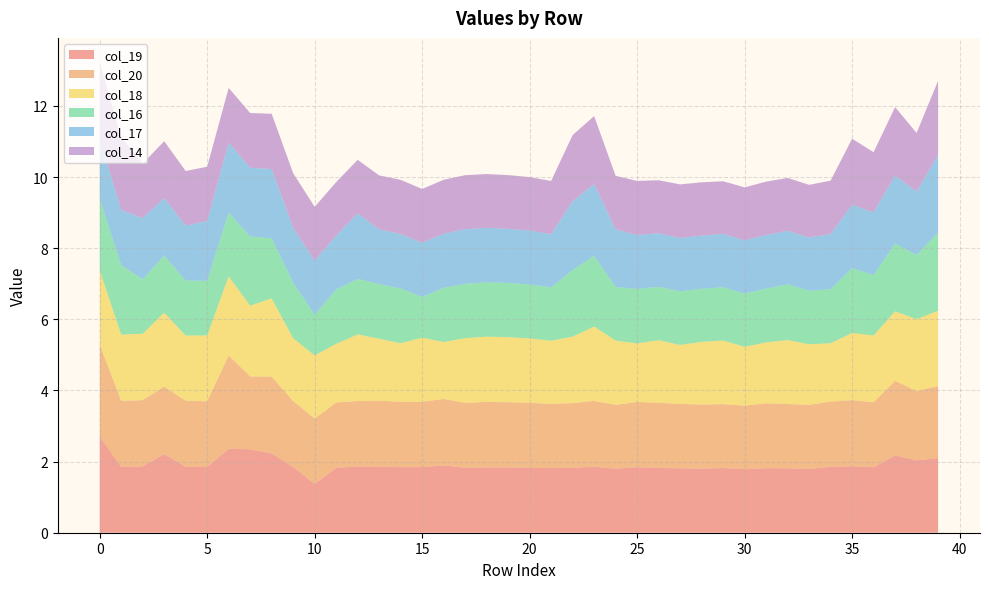

Reading left to right, transcribe all the data shown in this chart.

col_19: 0=2.7	1=1.9	2=1.9	3=2.2	4=1.9	5=1.8	6=2.4	7=2.3	8=2.2	9=1.8	10=1.4	11=1.8	12=1.9	13=1.9	14=1.8	15=1.8	16=1.9	17=1.8	18=1.8	19=1.8	20=1.8	21=1.8	22=1.8	23=1.9	24=1.8	25=1.8	26=1.8	27=1.8	28=1.8	29=1.8	30=1.8	31=1.8	32=1.8	33=1.8	34=1.9	35=1.9	36=1.8	37=2.2	38=2.0	39=2.1
col_20: 0=2.6	1=1.9	2=1.9	3=1.9	4=1.9	5=1.8	6=2.6	7=2.0	8=2.2	9=1.9	10=1.8	11=1.8	12=1.8	13=1.9	14=1.8	15=1.8	16=1.9	17=1.8	18=1.8	19=1.8	20=1.8	21=1.8	22=1.8	23=1.8	24=1.8	25=1.8	26=1.8	27=1.8	28=1.8	29=1.8	30=1.8	31=1.8	32=1.8	33=1.8	34=1.8	35=1.9	36=1.8	37=2.1	38=1.9	39=2.0
col_18: 0=2.1	1=1.9	2=1.9	3=2.1	4=1.8	5=1.9	6=2.2	7=2.0	8=2.2	9=1.8	10=1.8	11=1.6	12=1.9	13=1.7	14=1.6	15=1.8	16=1.6	17=1.8	18=1.8	19=1.8	20=1.8	21=1.8	22=1.9	23=2.1	24=1.8	25=1.6	26=1.8	27=1.7	28=1.8	29=1.8	30=1.7	31=1.7	32=1.8	33=1.7	34=1.6	35=1.9	36=1.9	37=1.9	38=2.0	39=2.1
col_16: 0=2.0	1=2.0	2=1.5	3=1.6	4=1.5	5=1.5	6=1.8	7=1.9	8=1.7	9=1.6	10=1.1	11=1.5	12=1.6	13=1.5	14=1.5	15=1.1	16=1.5	17=1.5	18=1.5	19=1.5	20=1.5	21=1.5	22=1.9	23=2.0	24=1.5	25=1.5	26=1.5	27=1.5	28=1.5	29=1.5	30=1.5	31=1.5	32=1.6	33=1.5	34=1.5	35=1.8	36=1.7	37=1.9	38=1.8	39=2.2
col_17: 0=1.7	1=1.5	2=1.7	3=1.6	4=1.5	5=1.7	6=2.0	7=1.9	8=1.9	9=1.5	10=1.5	11=1.5	12=1.8	13=1.5	14=1.5	15=1.5	16=1.5	17=1.5	18=1.5	19=1.5	20=1.5	21=1.5	22=1.9	23=2.0	24=1.6	25=1.5	26=1.5	27=1.5	28=1.5	29=1.5	30=1.5	31=1.5	32=1.5	33=1.5	34=1.6	35=1.8	36=1.8	37=1.9	38=1.8	39=2.2
col_14: 0=2.2	1=2.1	2=1.5	3=1.6	4=1.5	5=1.5	6=1.5	7=1.5	8=1.6	9=1.5	10=1.5	11=1.5	12=1.5	13=1.5	14=1.5	15=1.5	16=1.5	17=1.5	18=1.5	19=1.5	20=1.5	21=1.5	22=1.9	23=1.9	24=1.5	25=1.5	26=1.5	27=1.5	28=1.5	29=1.5	30=1.5	31=1.5	32=1.5	33=1.5	34=1.5	35=1.9	36=1.7	37=1.9	38=1.6	39=2.1